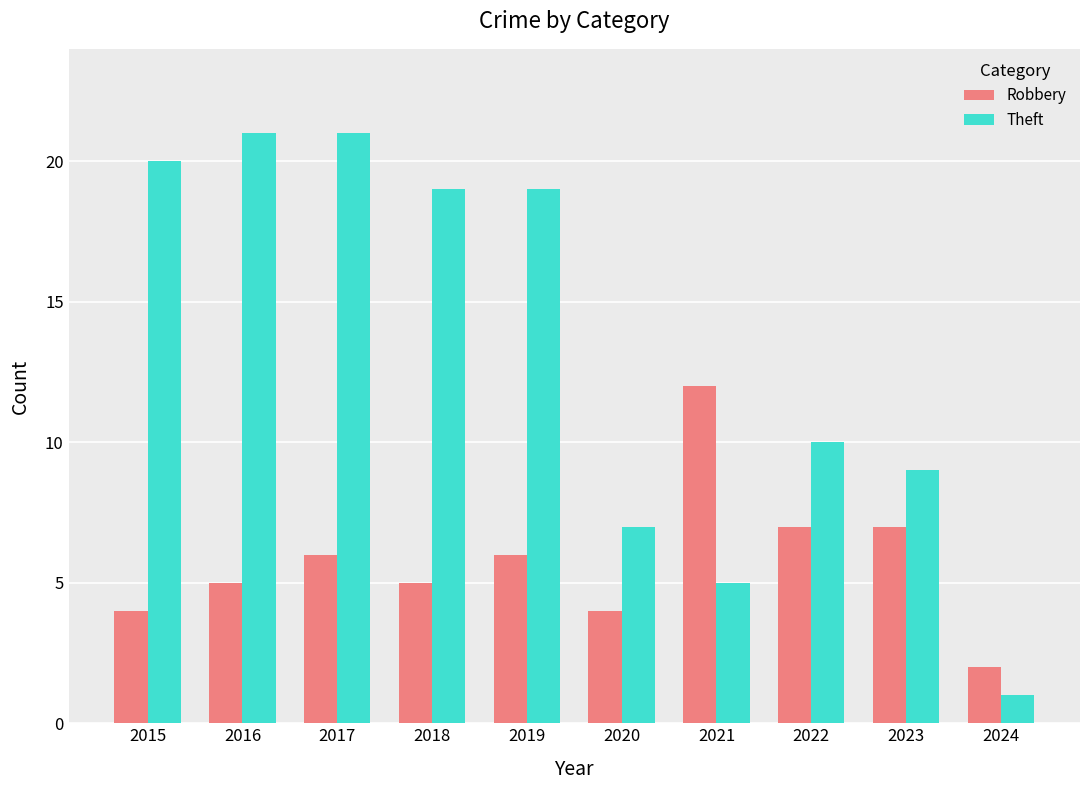

What is the sum of the Theft values at 2019 and 2022?

29